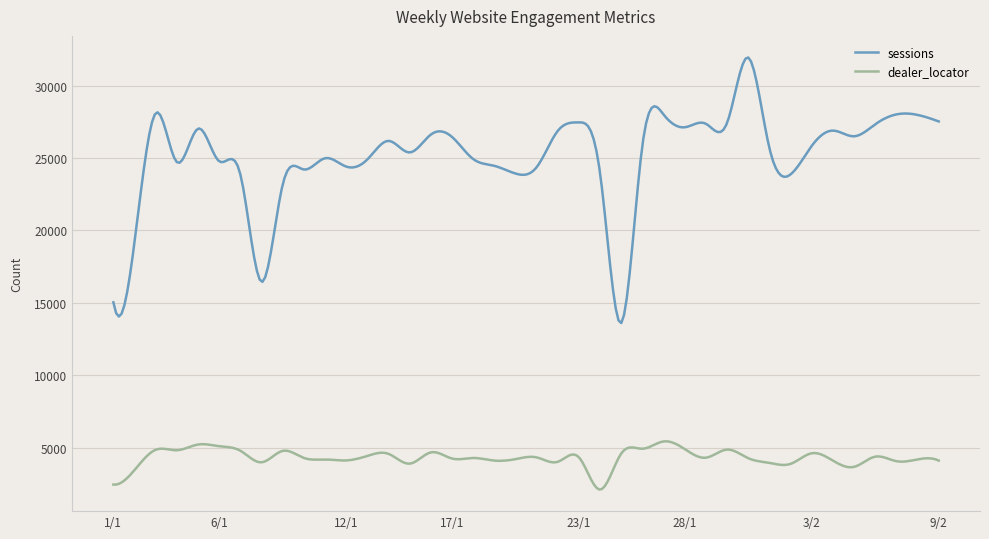

What is the difference between the maximum and minimum values in the sessions series?

18330.0